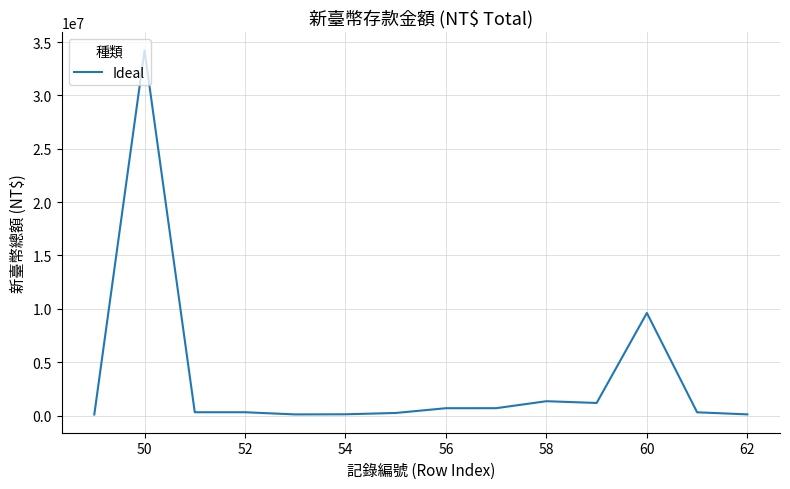

What is the difference between the maximum and minimum values?

34116244